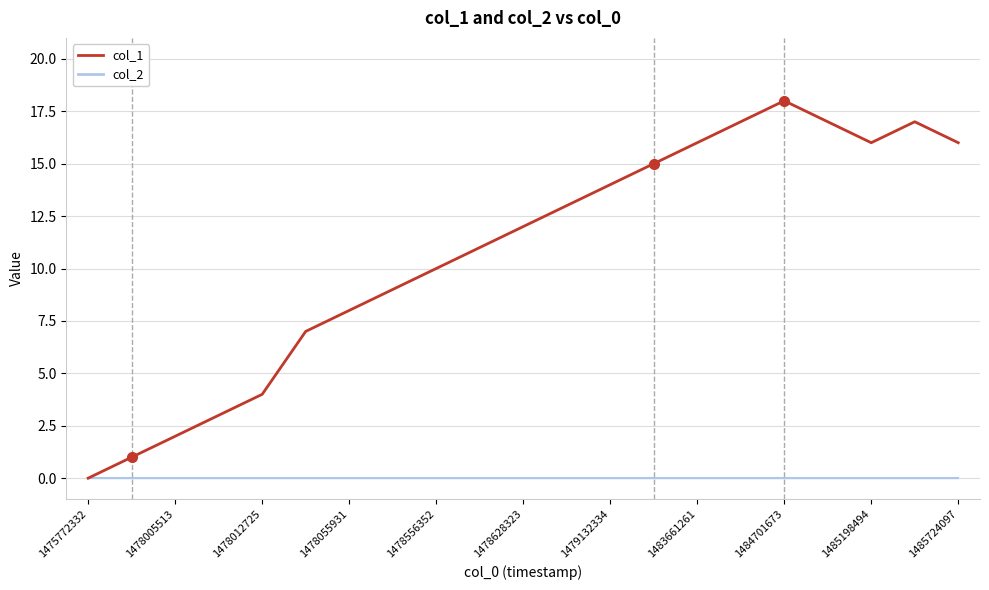

True or false: the data shows 11 at 17.

False